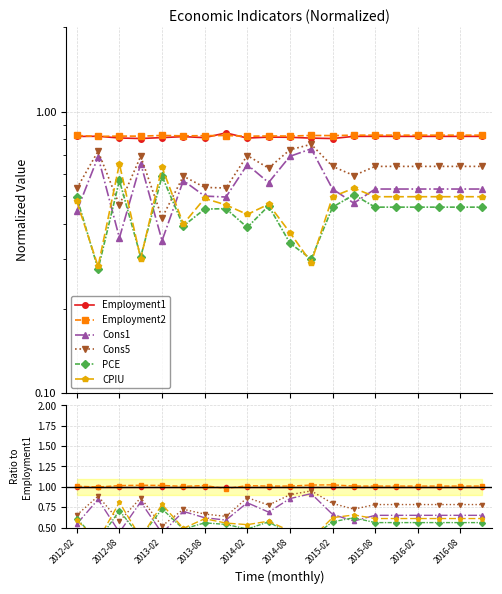

What is the difference between the maximum and minimum values in the Cons1 series?

0.5